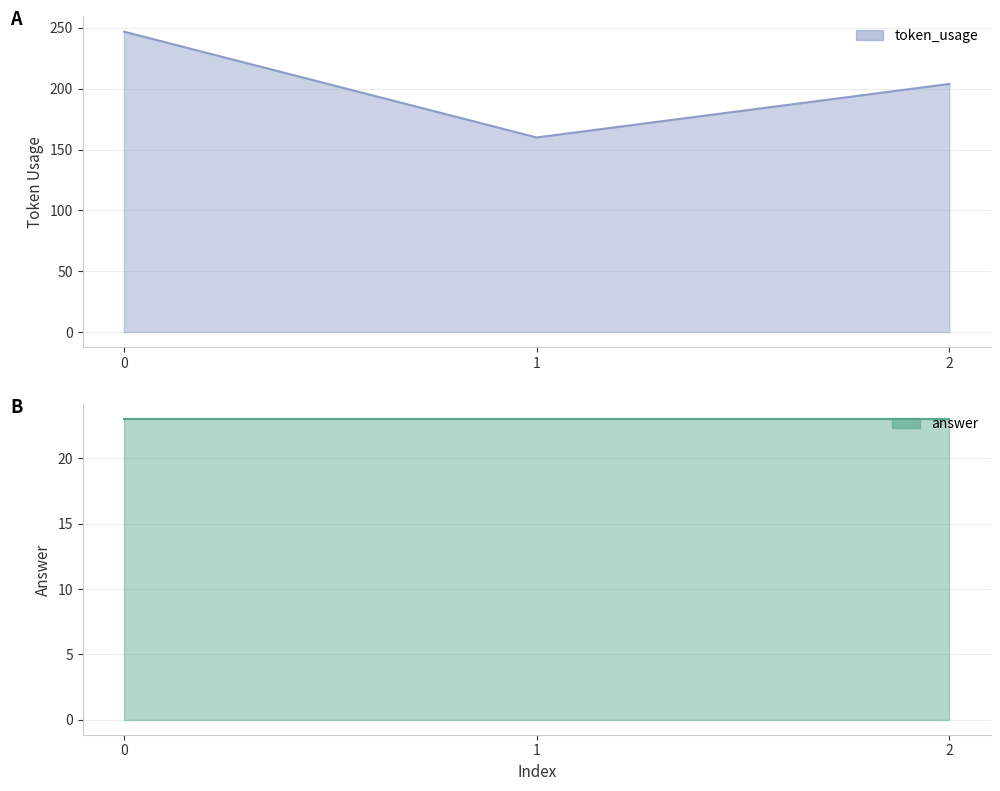

What is the average value?

204